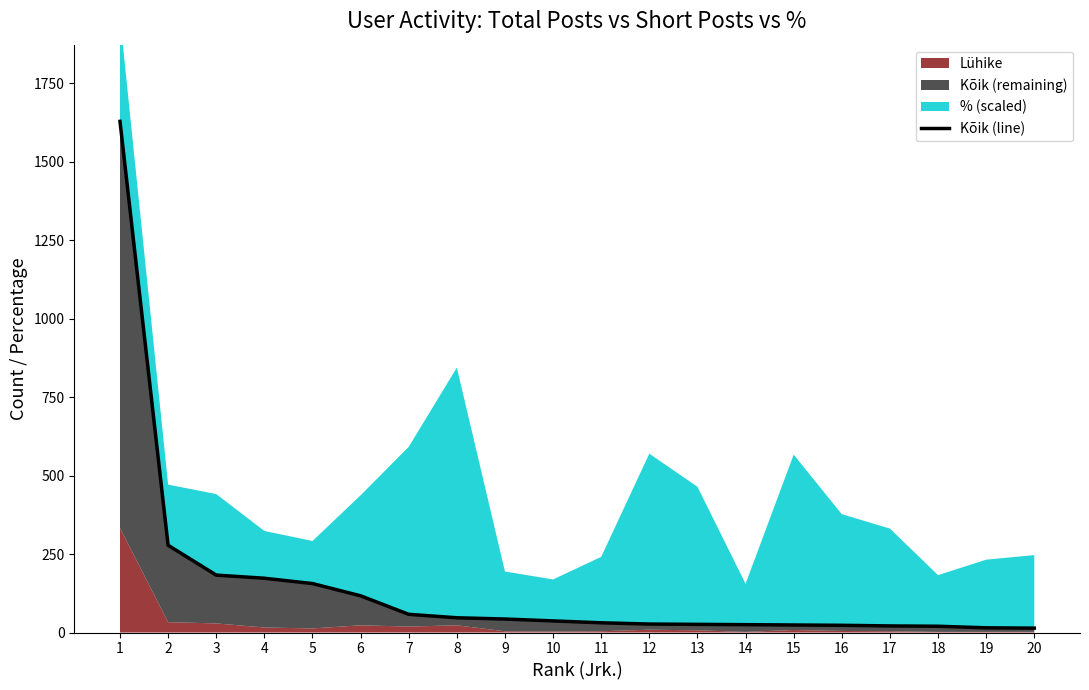

Rank the categories by value from lowest to highest.

20, 19, 18, 17, 16, 15, 14, 13, 12, 11, 10, 9, 8, 7, 6, 5, 4, 3, 2, 1